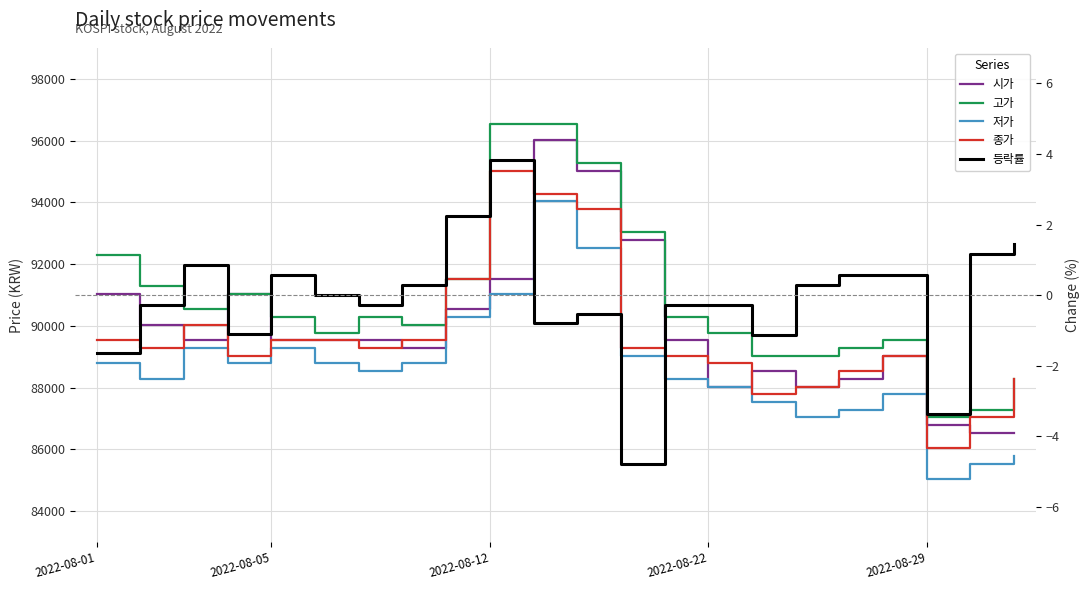

Which series has the largest total across all categories?

고가